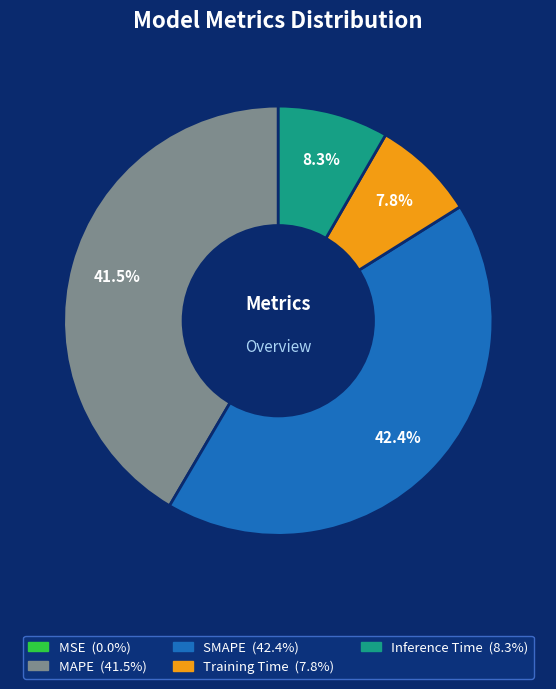

What portion of the pie excludes Training Time?

92.2%